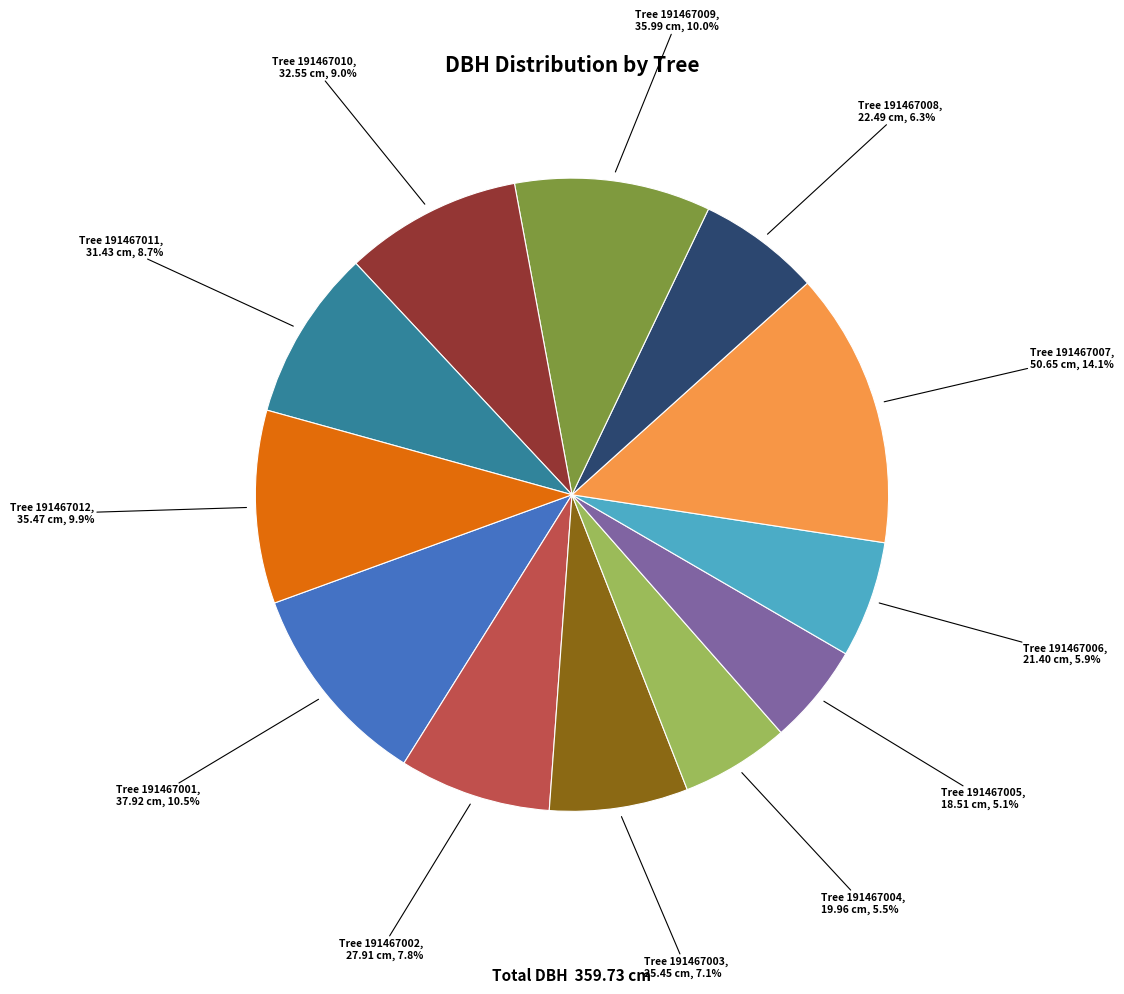

Is there a majority slice in this chart?

No